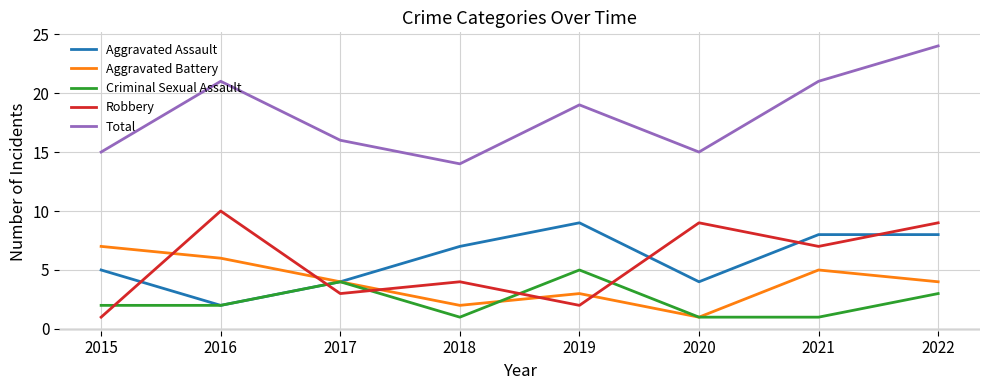

The Criminal Sexual Assault series shows 1 at 2021. True or false?

True